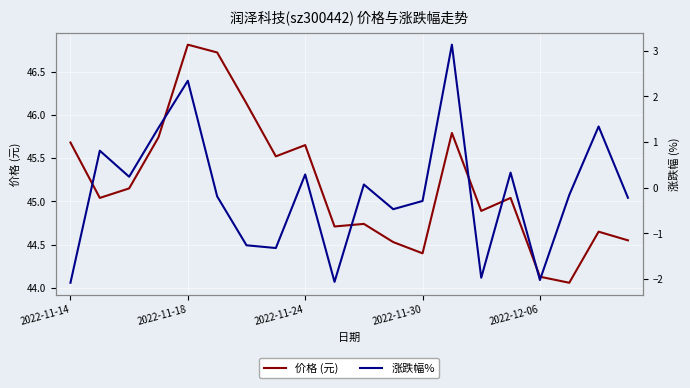

What is the average value of the 涨跌幅% series?

-0.1